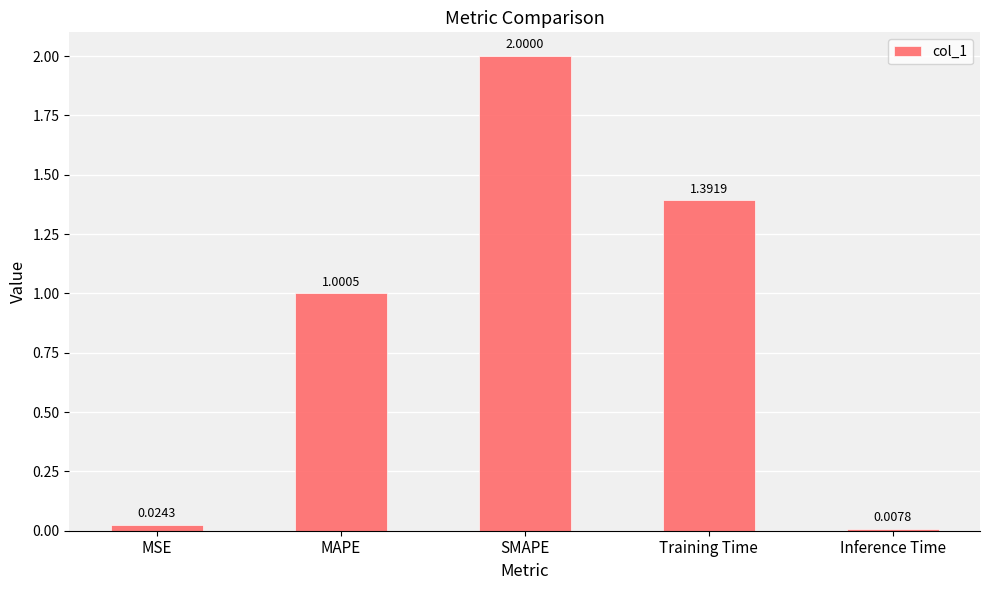

What is the greatest value displayed?

2.0